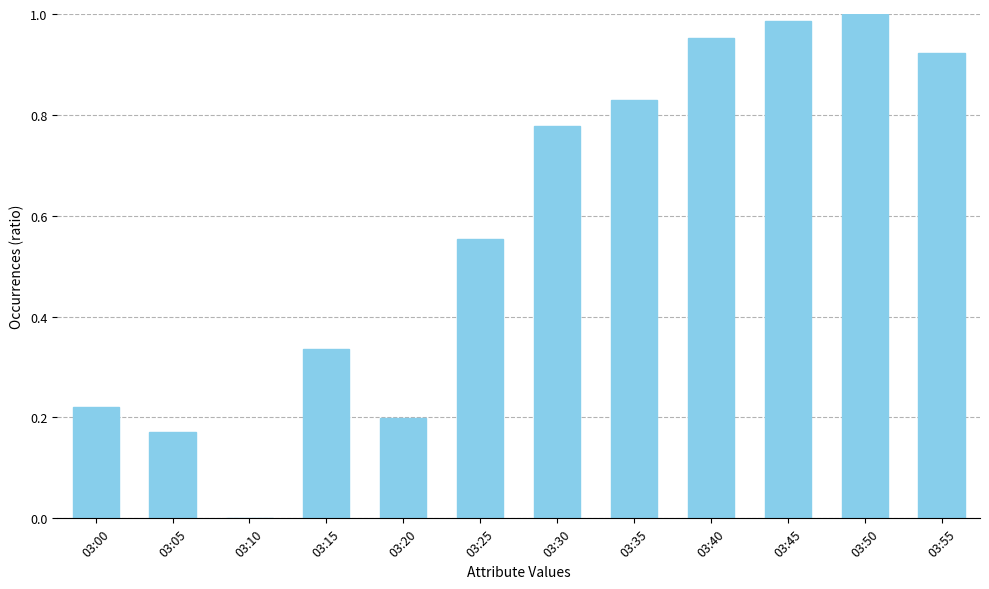

At which category does the chart reach its peak across all series?

03:50